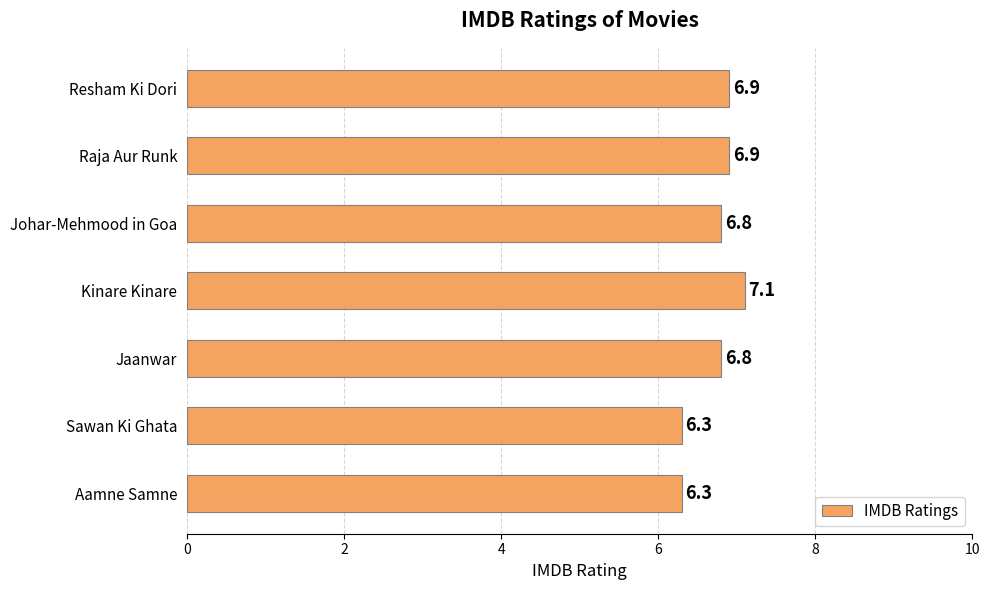

What is the change in value from Kinare Kinare to Aamne Samne?

-0.8